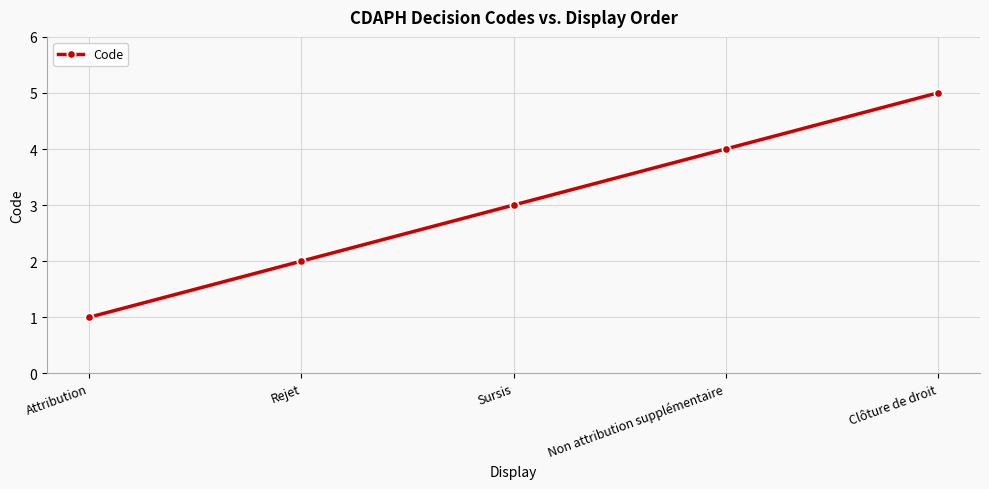

Does the chart have visible grid lines?

Yes